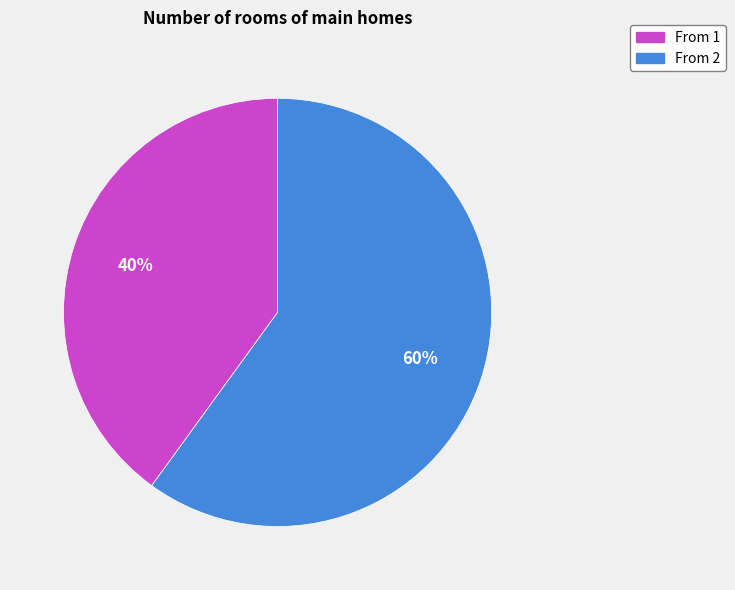

To the nearest percent, what is the average slice percentage?

50%